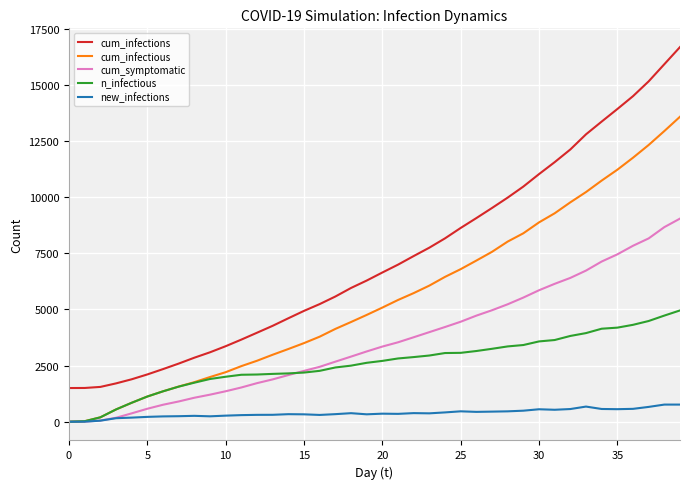

What is the greatest value displayed?

16682.9